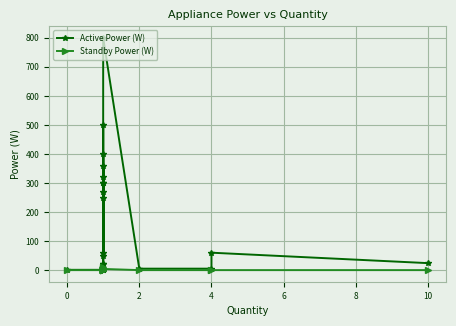

Rank the series by their maximum value, from lowest to highest.

Standby Power (W), Active Power (W)